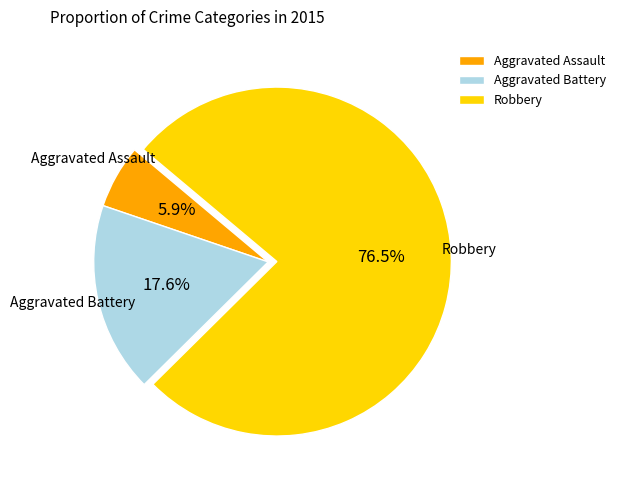

True or false: Aggravated Assault accounts for 1% of the total.

False